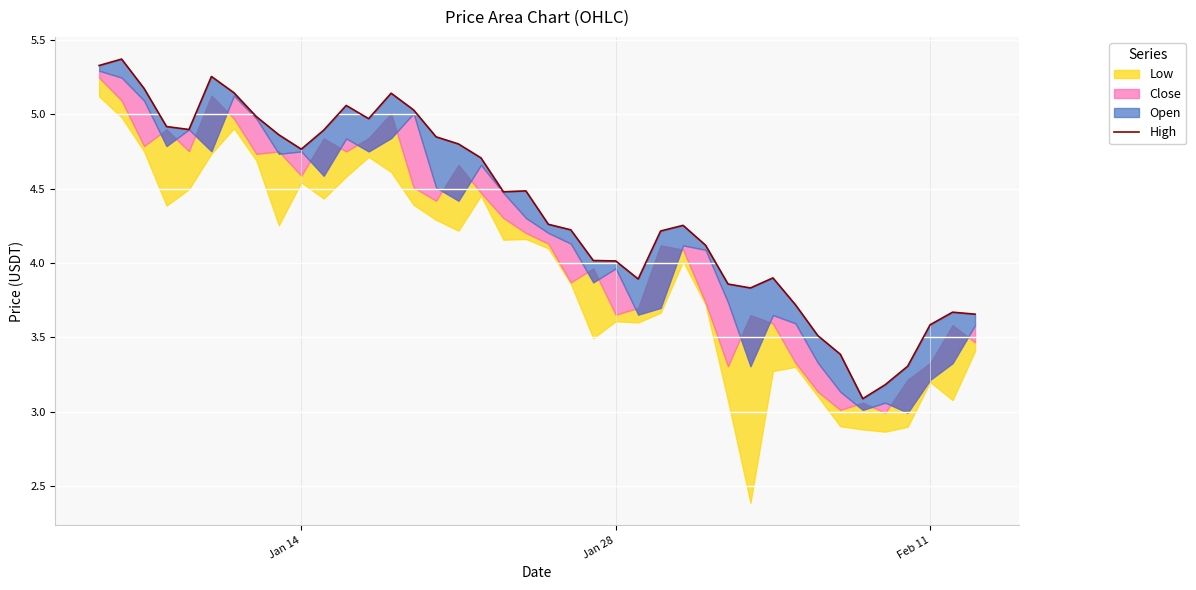

At which label does the data first exceed 4?

Jan 14